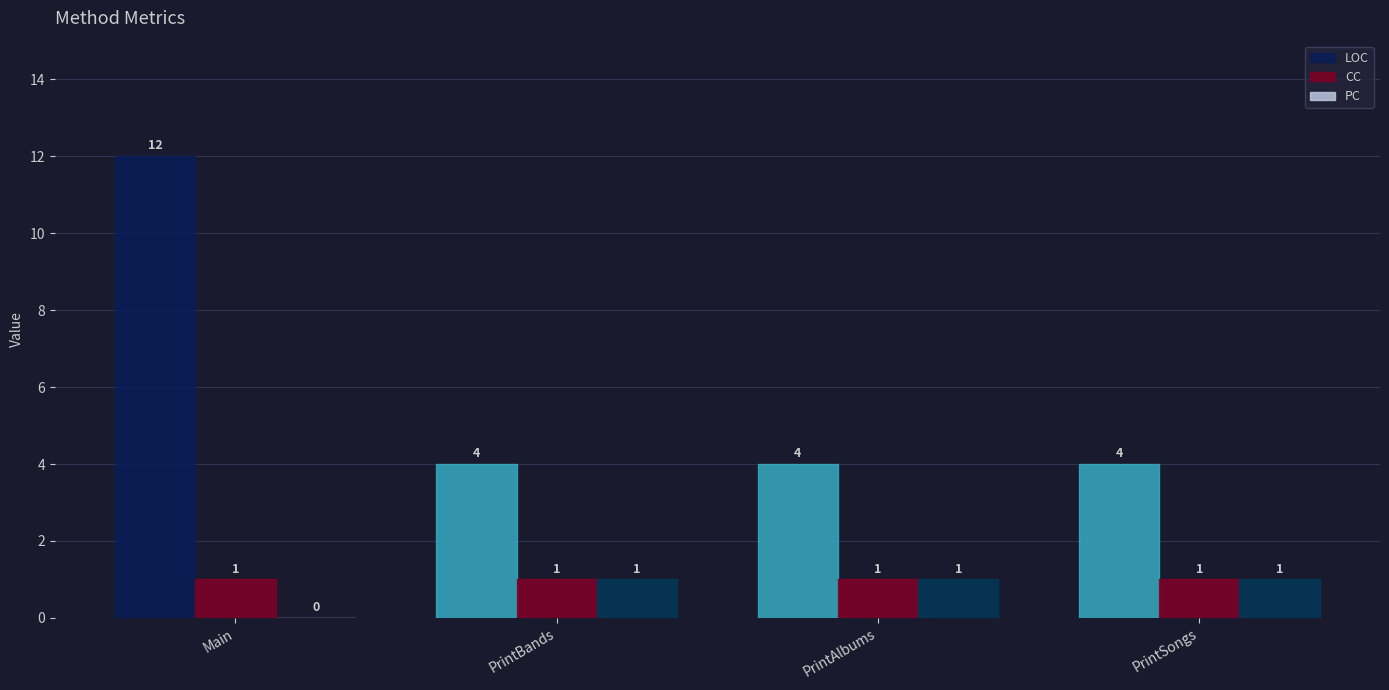

What is the sum of all PC values?

3